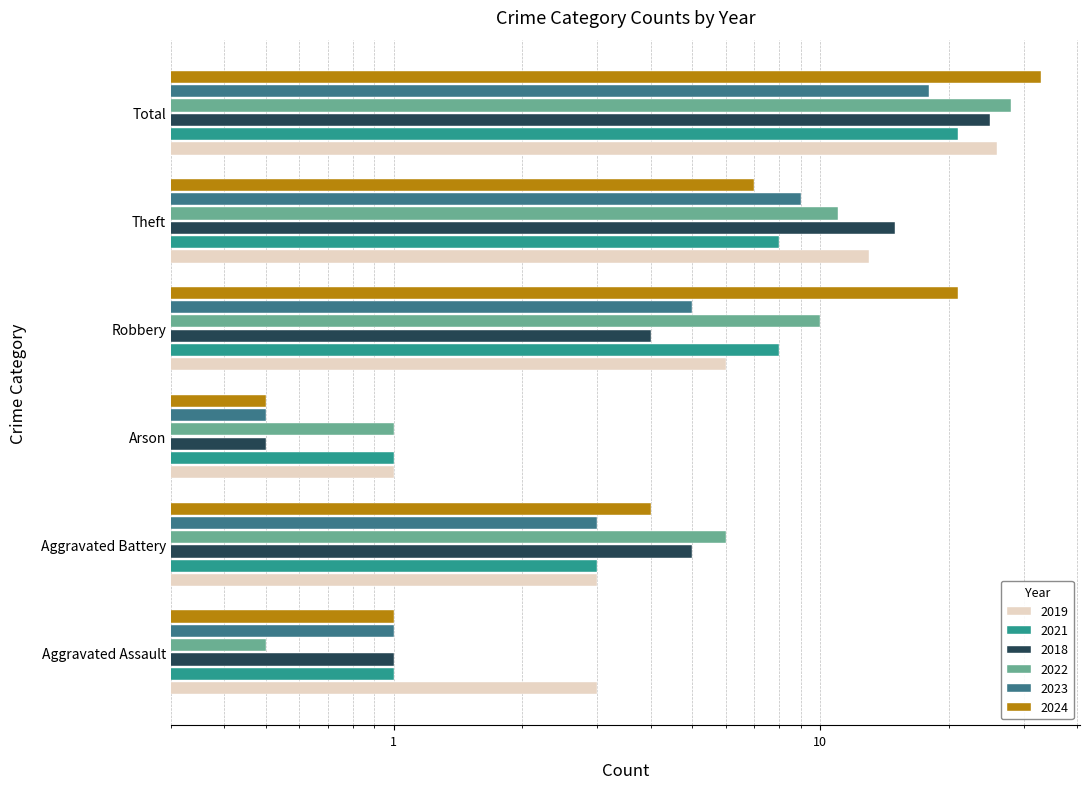

How many values in the 2022 series exceed 10?

2